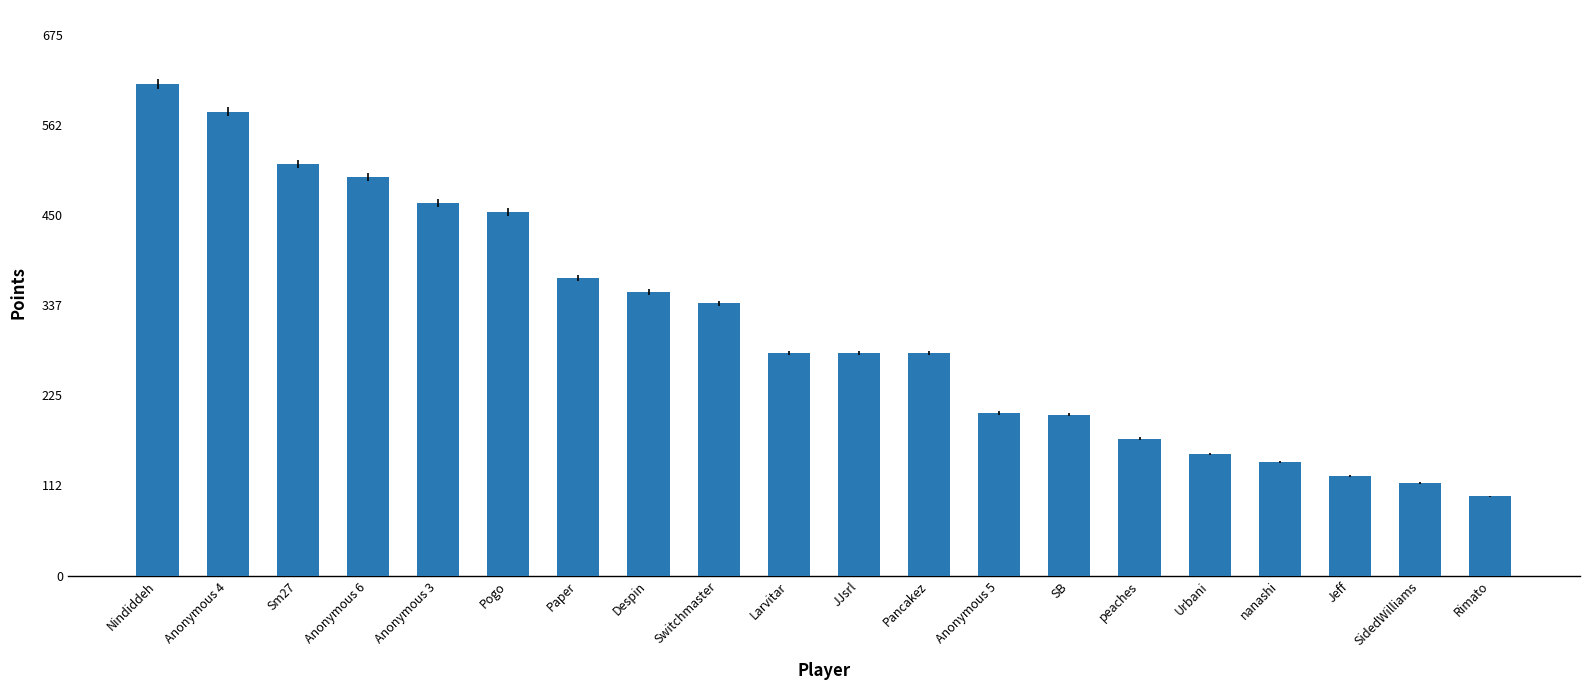

Between Nindiddeh and peaches, which is larger?

Nindiddeh